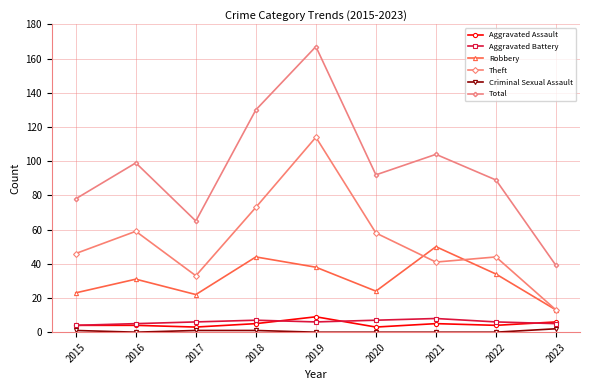

True or false: Theft has a value of 192 at 2019.

False